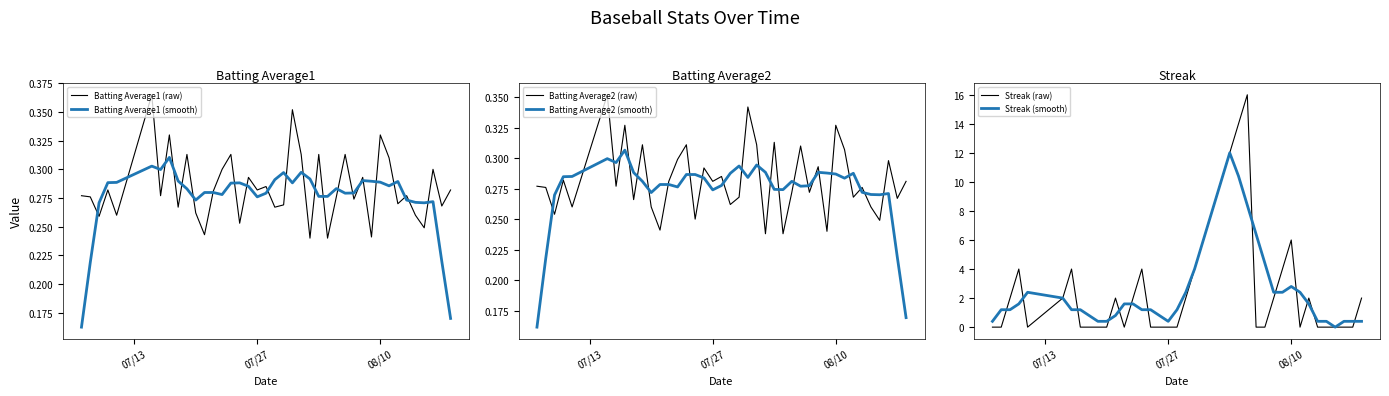

Which series has the widest spread of values?

Streak (raw)